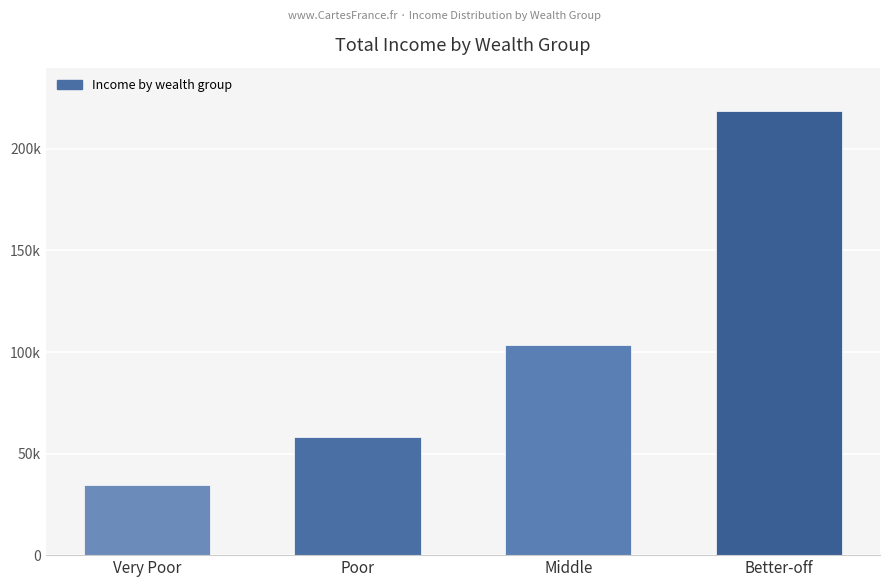

What is the minimum value shown in the chart?

34327.6